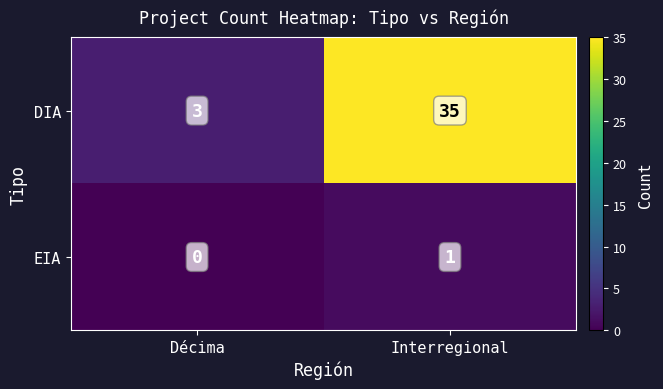

Reading left to right, transcribe all the data shown in this chart.

DIA: Décima=3	Interregional=35
EIA: Décima=0	Interregional=1